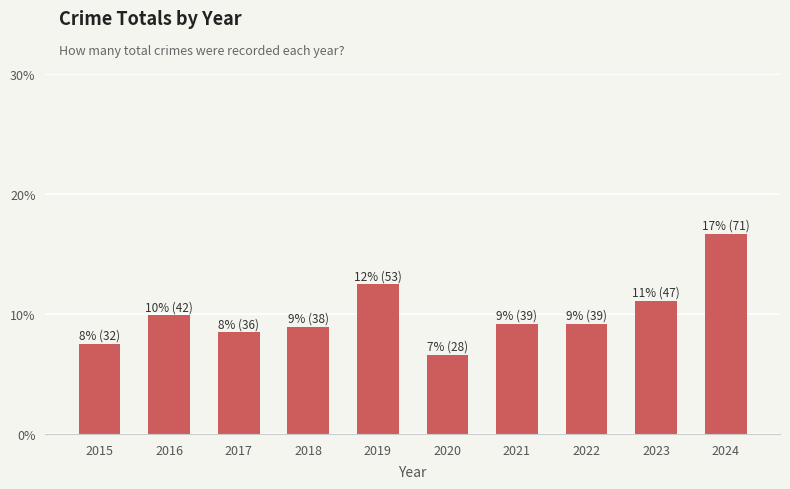

Between 2022 and 2019, which is larger?

2019